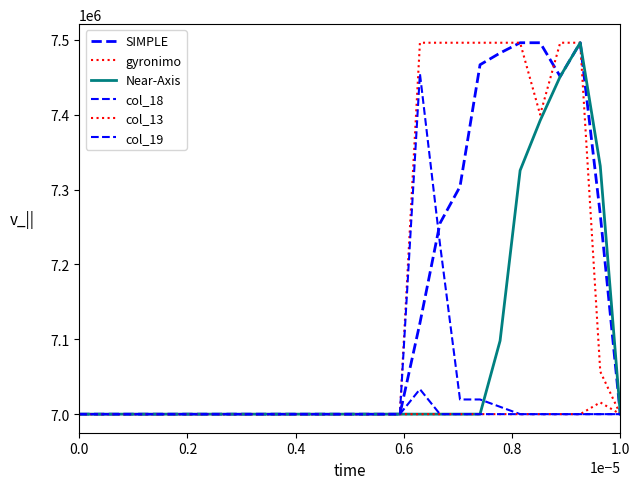

Which series has the largest total across all categories?

gyronimo